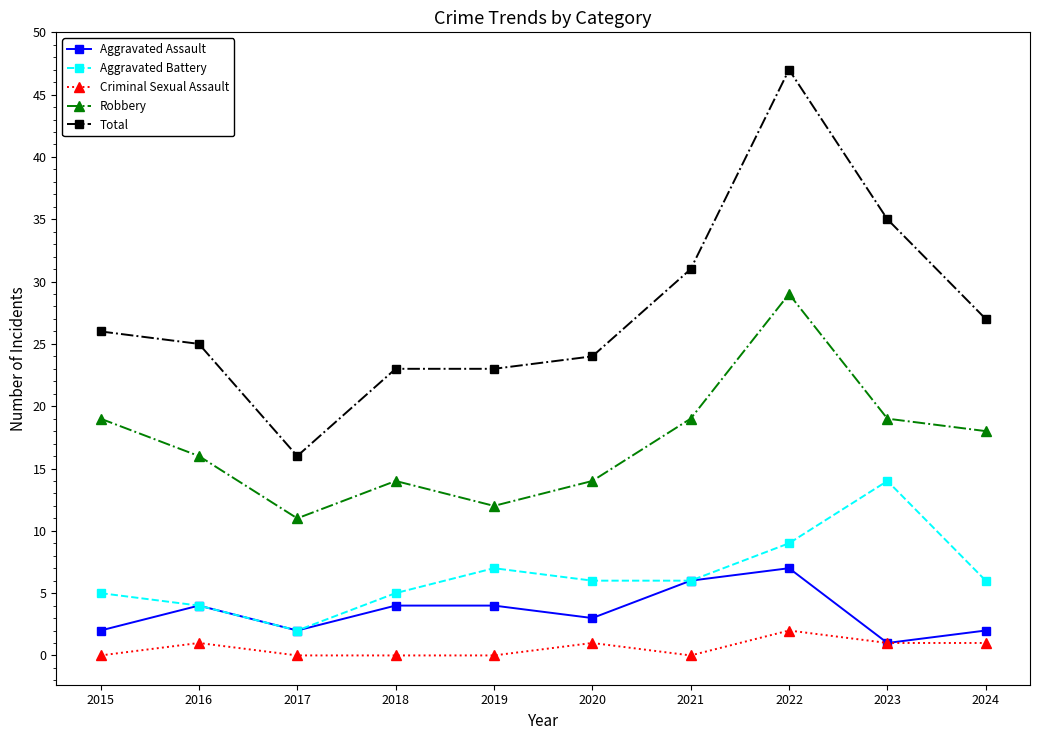

Reading right to left, list all the values displayed in this chart.

Aggravated Assault: 2024=2	2023=1	2022=7	2021=6	2020=3	2019=4	2018=4	2017=2	2016=4	2015=2
Aggravated Battery: 2024=6	2023=14	2022=9	2021=6	2020=6	2019=7	2018=5	2017=2	2016=4	2015=5
Criminal Sexual Assault: 2024=1	2023=1	2022=2	2021=0	2020=1	2019=0	2018=0	2017=0	2016=1	2015=0
Robbery: 2024=18	2023=19	2022=29	2021=19	2020=14	2019=12	2018=14	2017=11	2016=16	2015=19
Total: 2024=27	2023=35	2022=47	2021=31	2020=24	2019=23	2018=23	2017=16	2016=25	2015=26